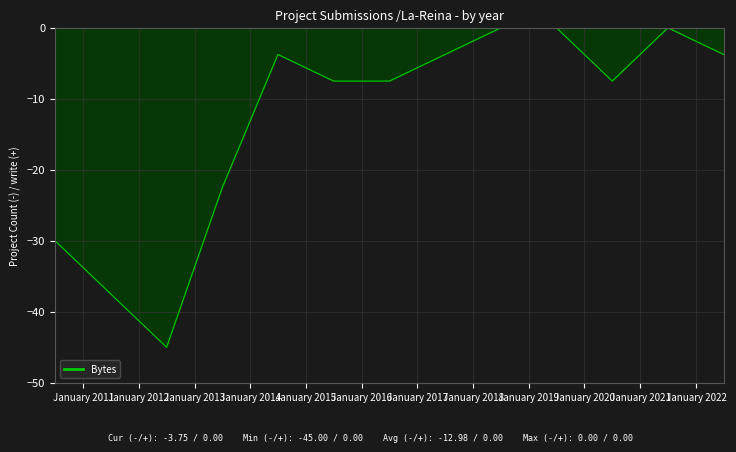

What is the minimum value shown in the chart?

-45.0